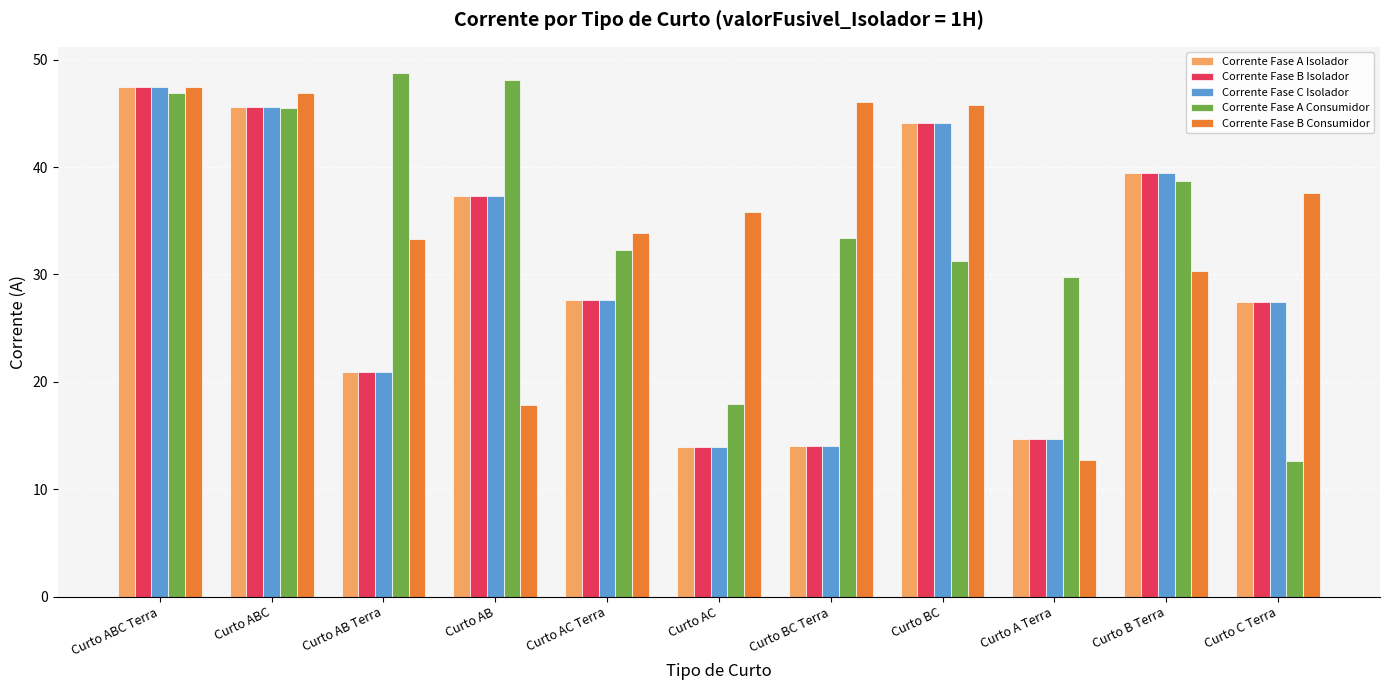

Does the chart contain stacked bars?

No